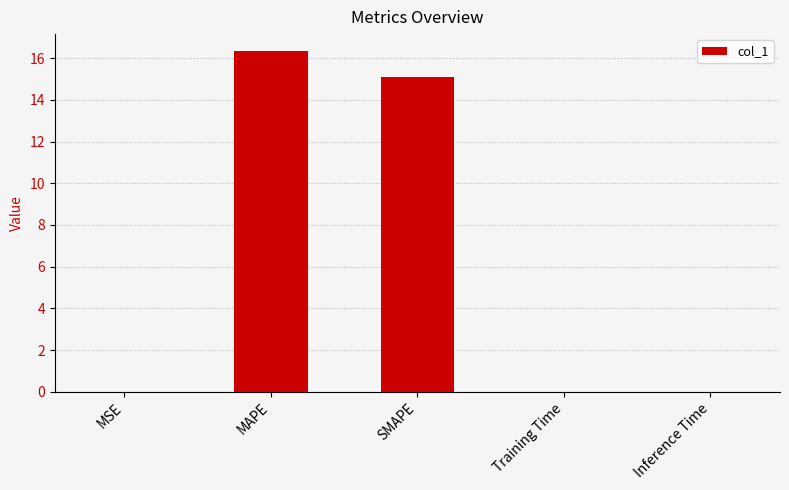

Where is the data nearest to the value 8?

SMAPE